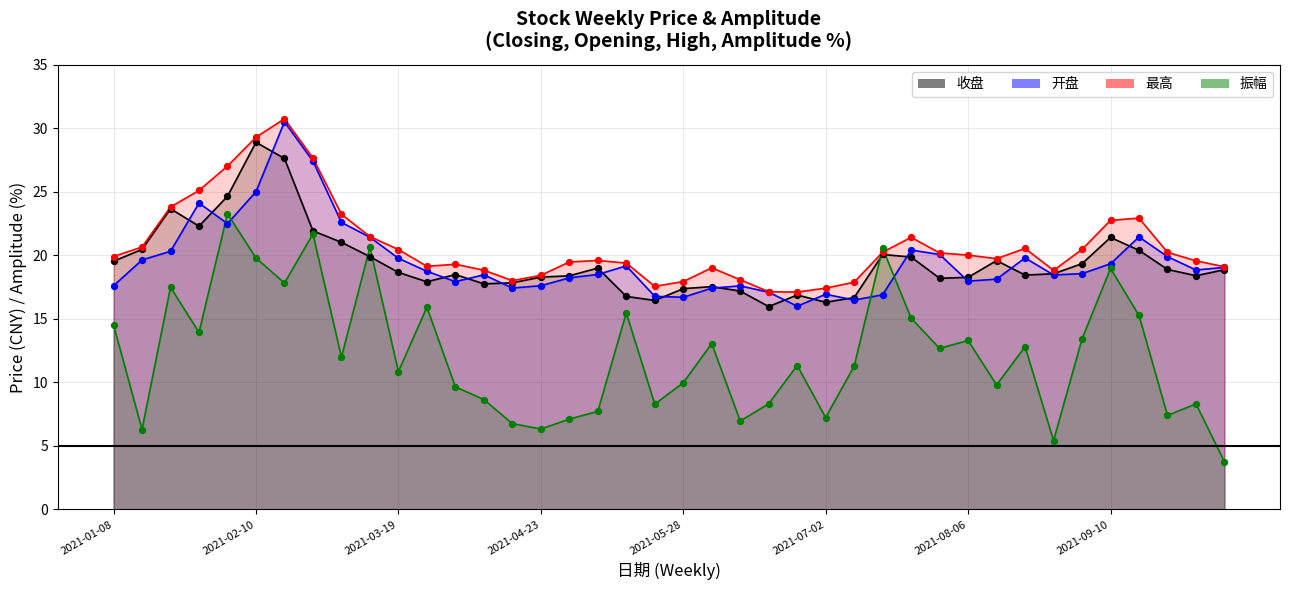

What is the total value across all series at 2021-05-07?

64.8